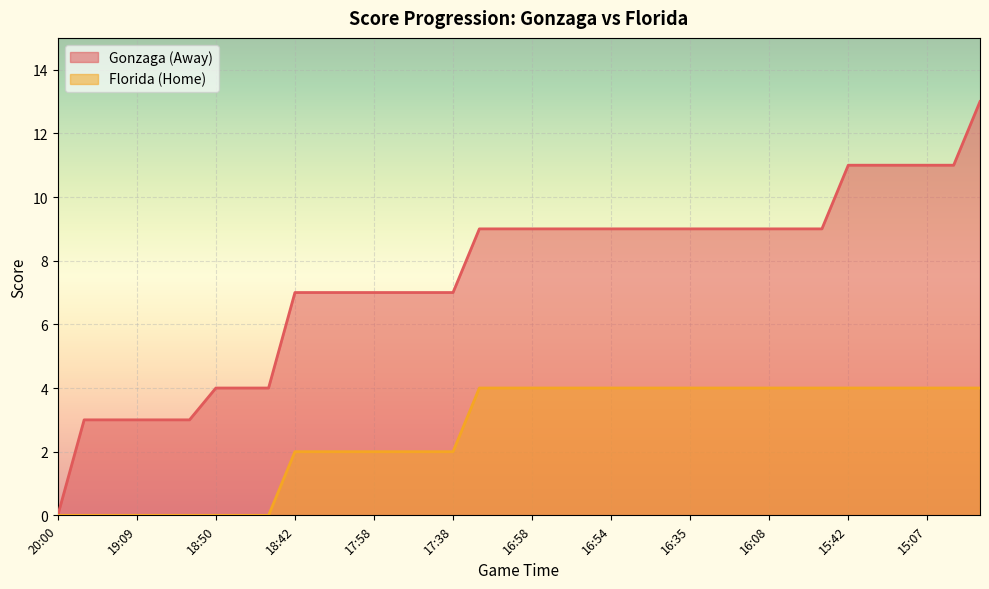

What is the maximum value shown in the chart?

13